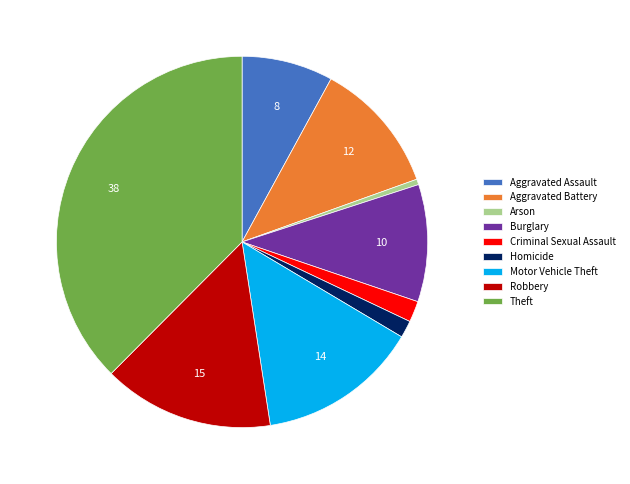

The Robbery slice represents 3% of the pie. True or false?

False